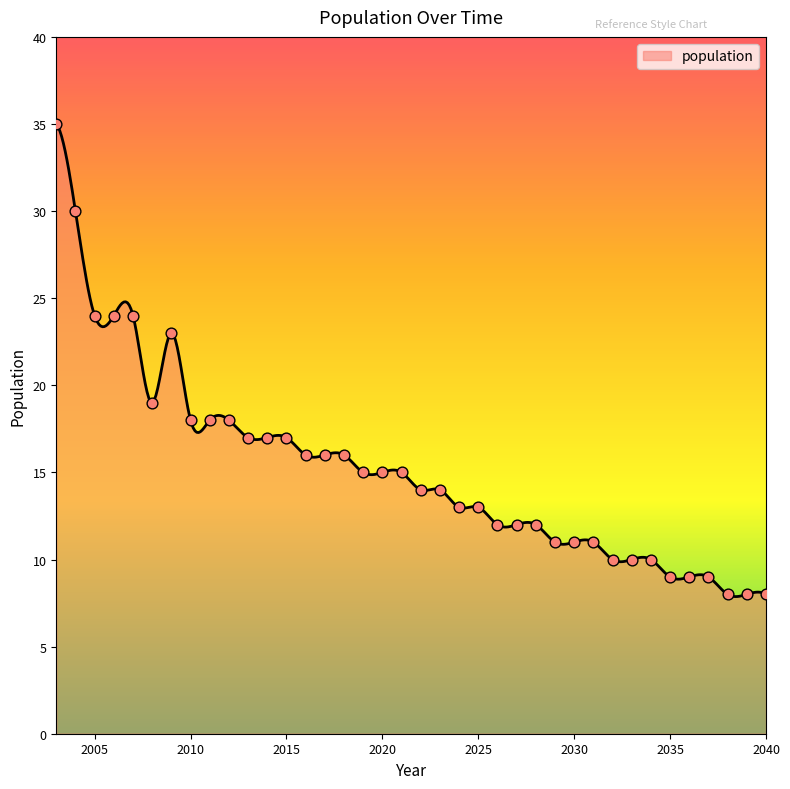

What is the change in value from 2003 to 2016?

-19